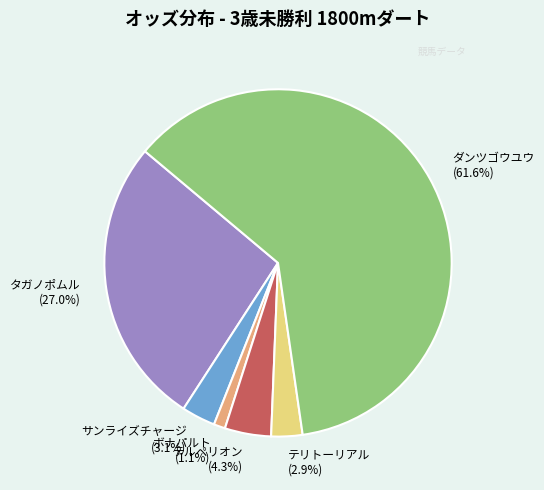

Between テルペリオン and ダンツゴウユウ, which is larger?

ダンツゴウユウ